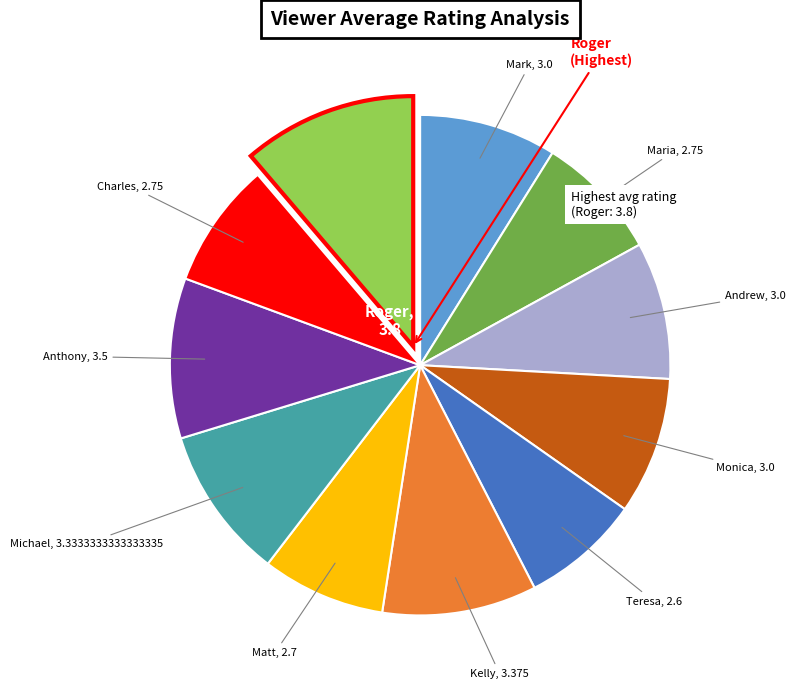

Count the number of slices in the pie.

11